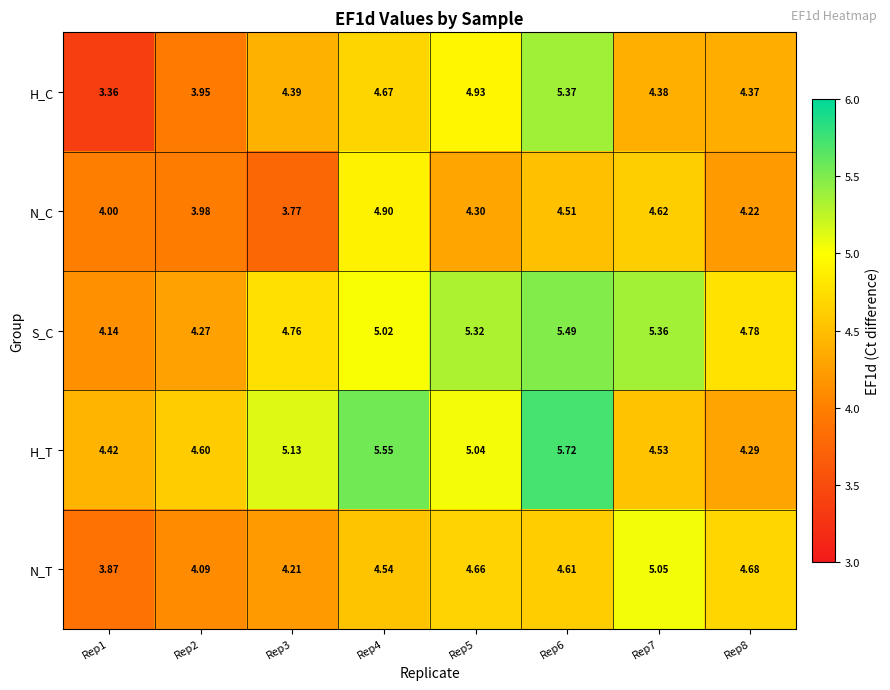

Between Rep4 and Rep7, which series saw the biggest shift?

H_T